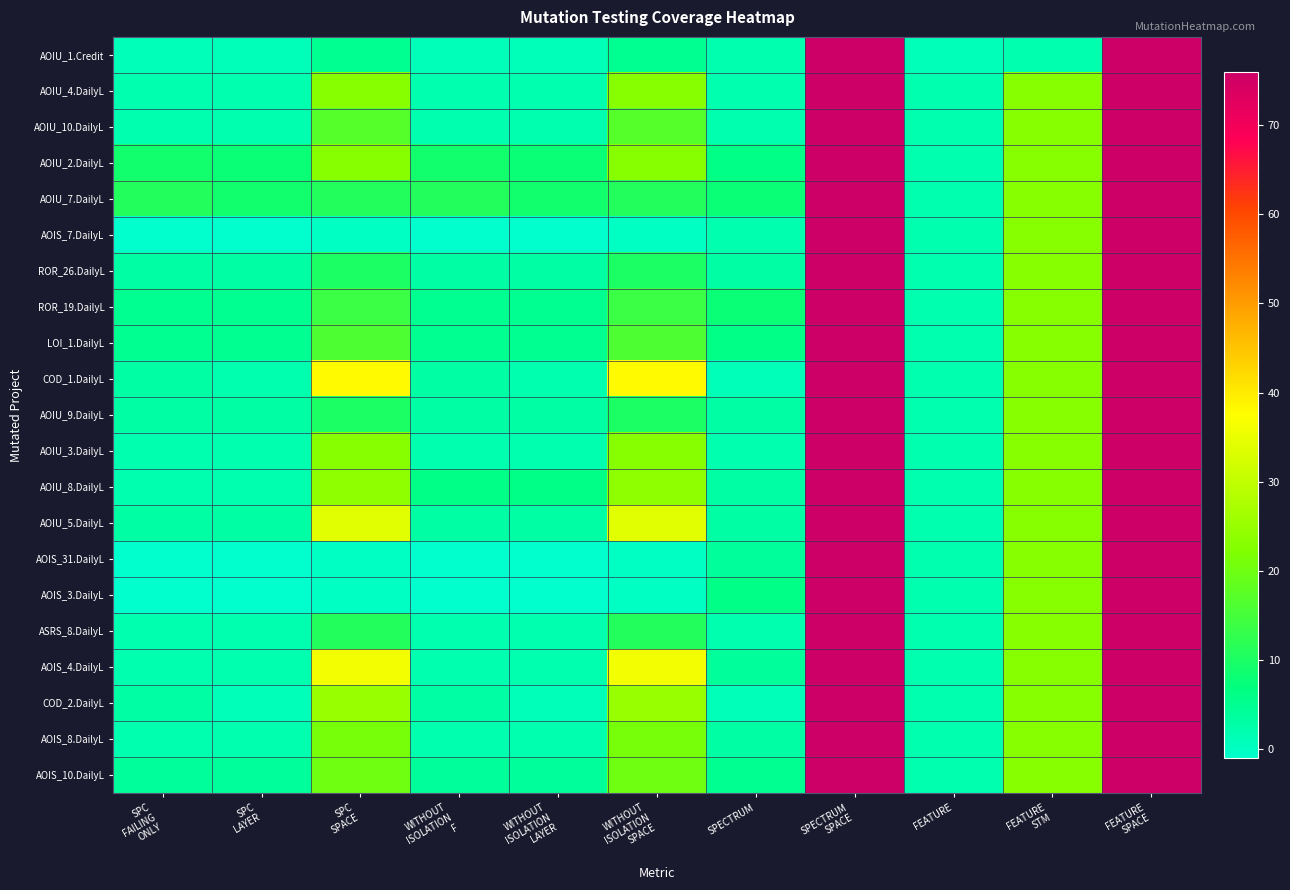

Between SPECTRUM SPACE and FEATURE STM, which series saw the biggest shift?

AOIU_1.Credit